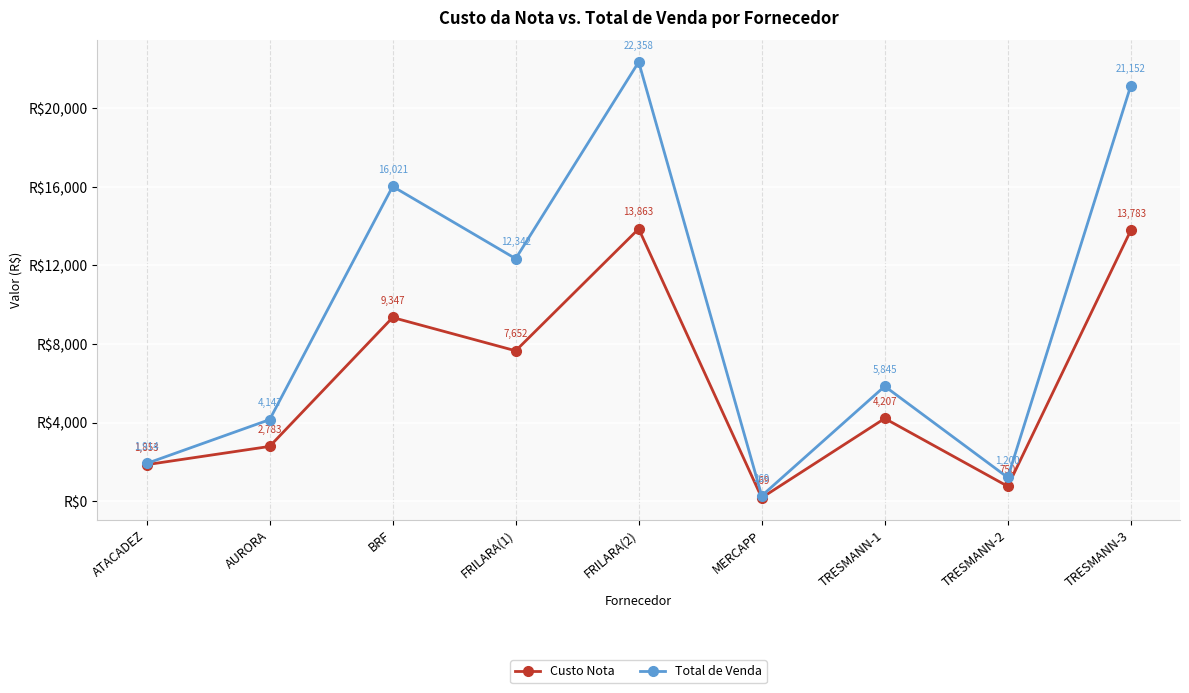

Is it true that Total de Venda equals 3570.0 at TRESMANN-1?

False